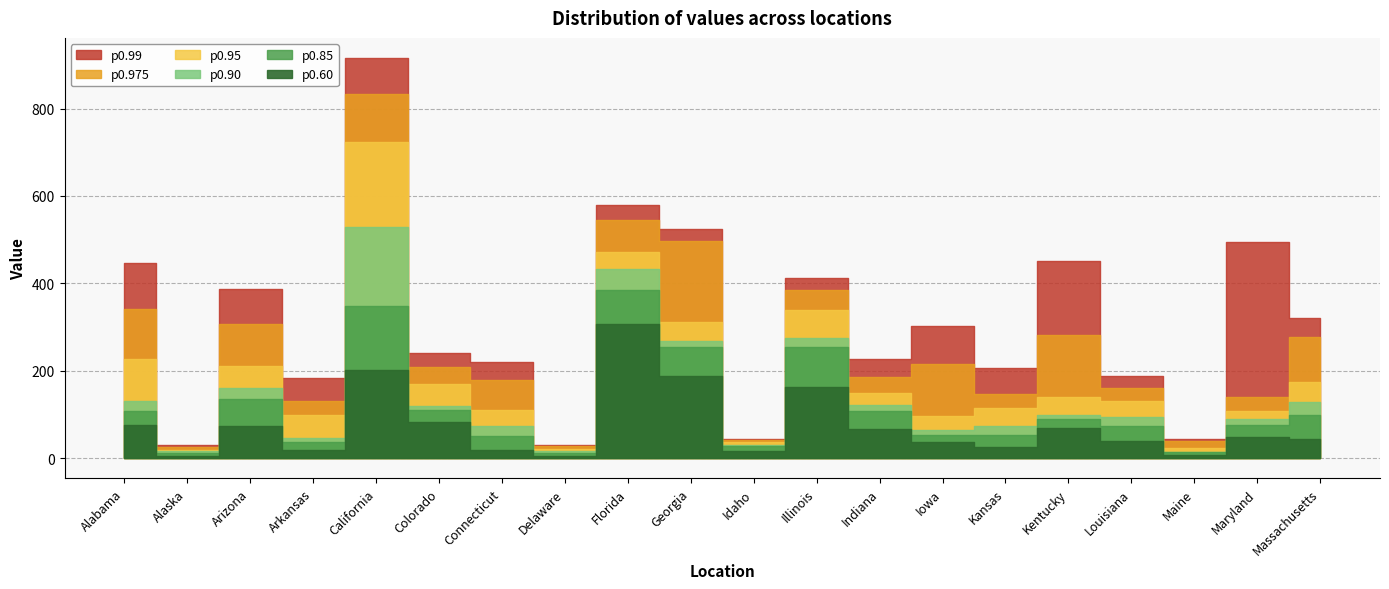

True or false: p0.95 and p0.975 cross at least once.

False